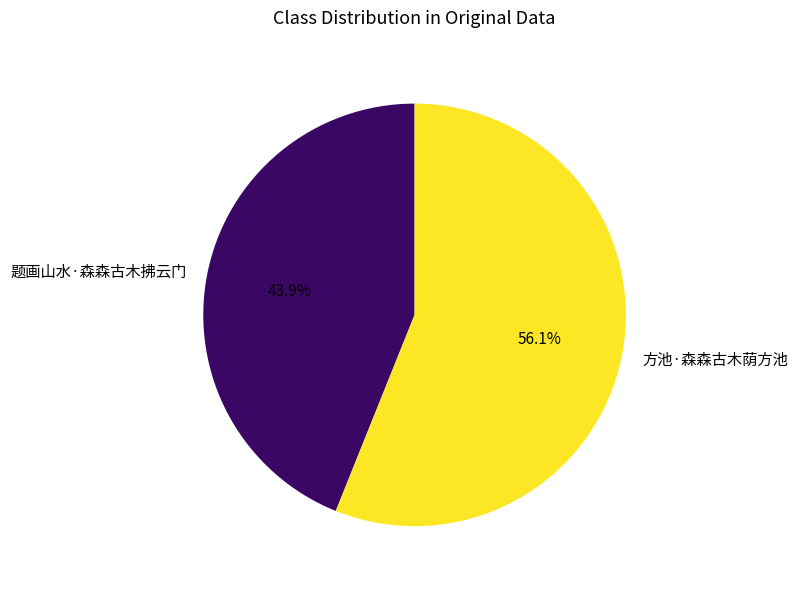

How many segments does this pie chart have?

2